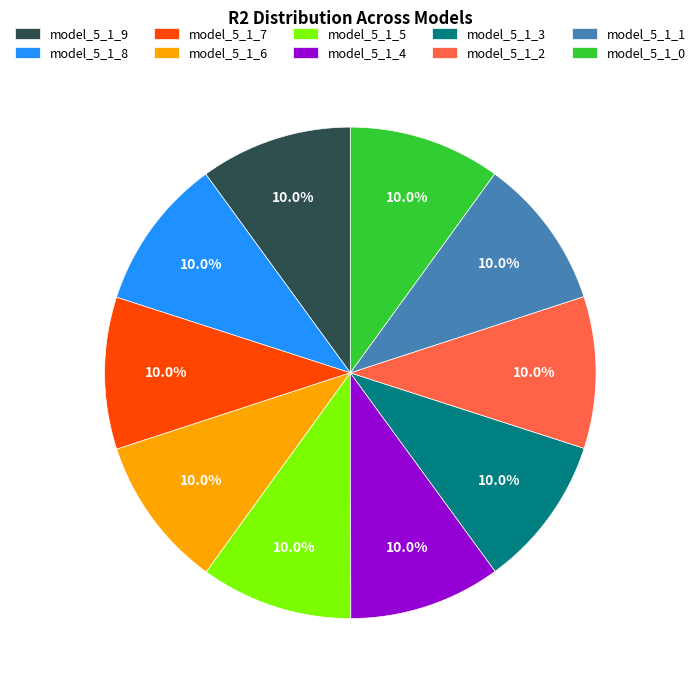

Does any single category account for the majority?

No